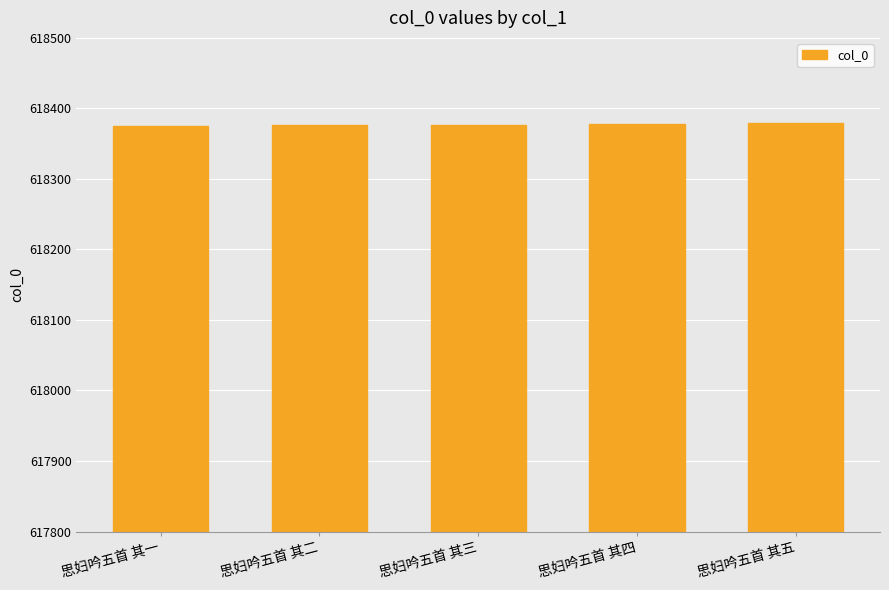

What is the sum of all values?

3091885